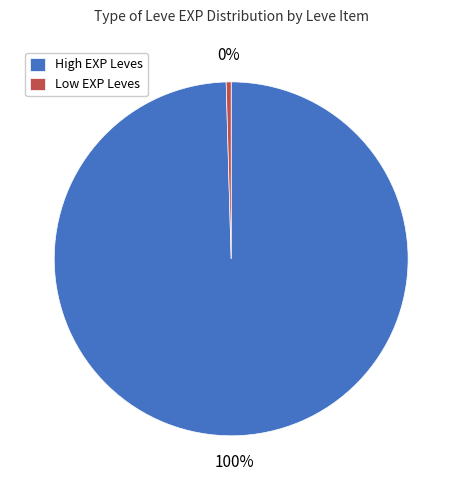

To the nearest percent, what is the combined percentage of High EXP Leves and Low EXP Leves?

100%